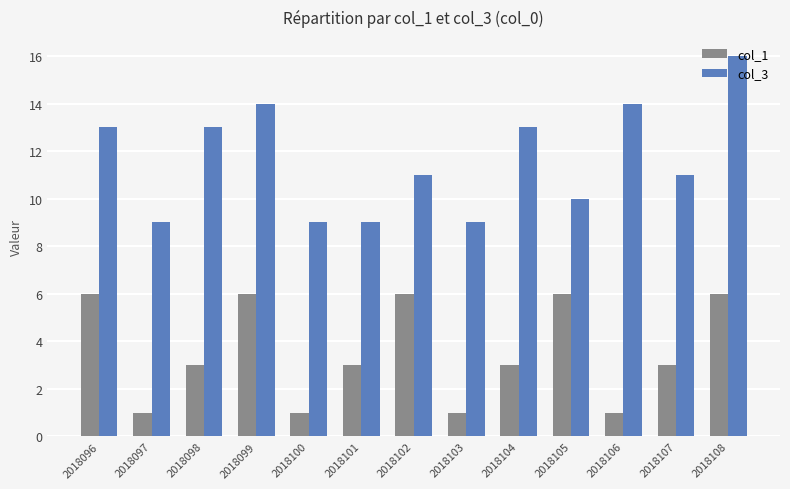

What is the approximate value of col_3 at 2018099?

14